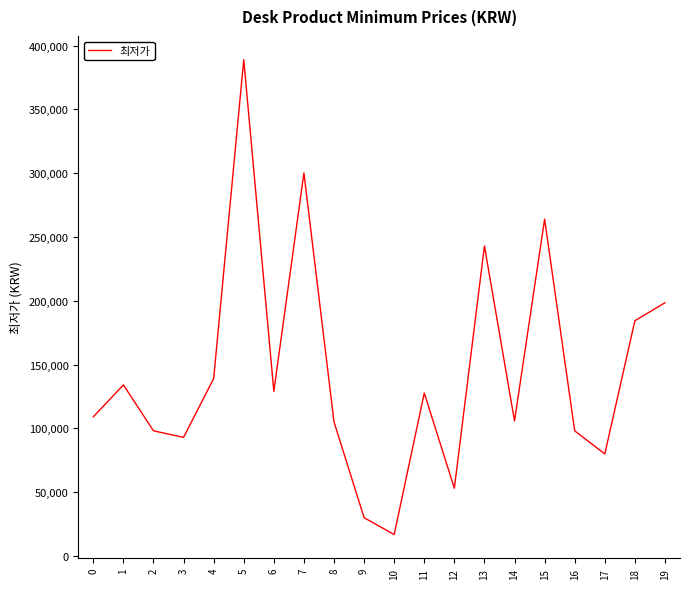

Does the chart display data point markers on the line(s)?

No